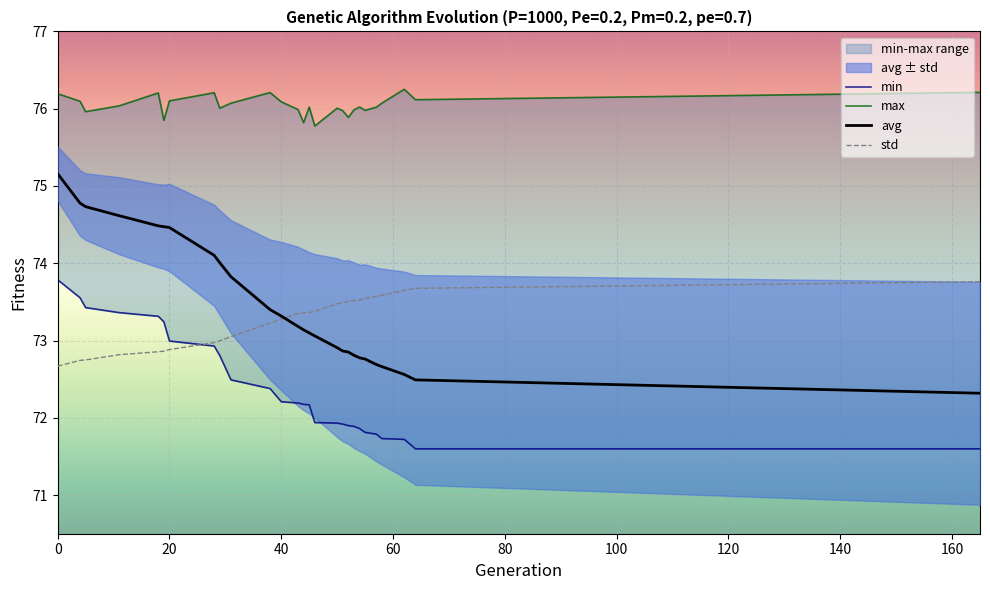

What is the lowest value of the std series?

72.7